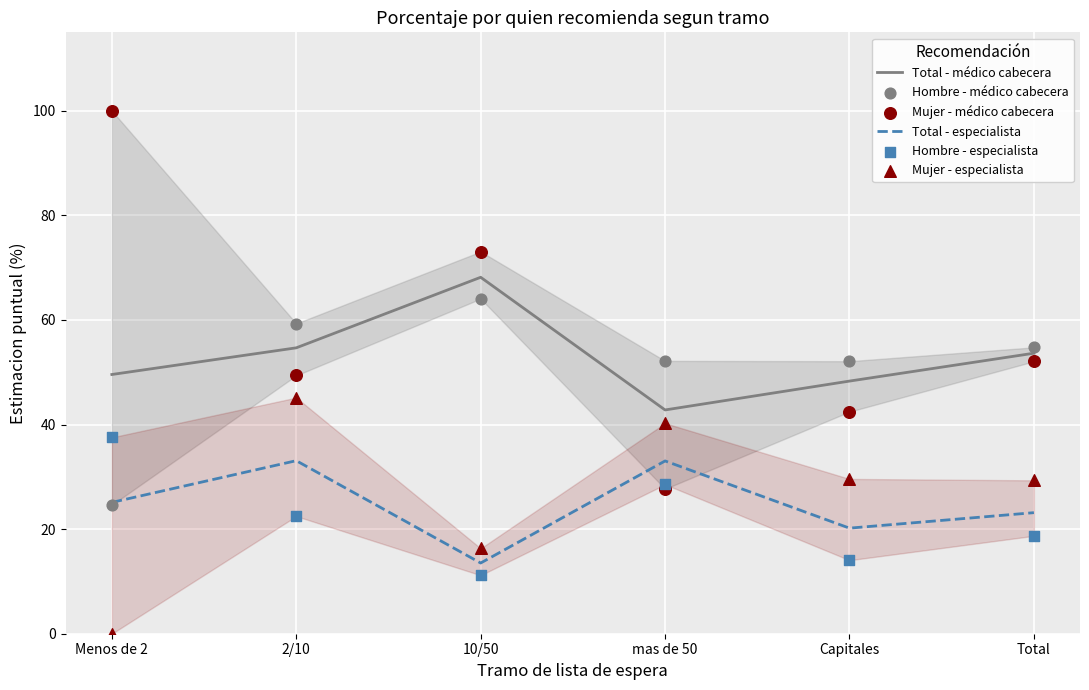

Which series contains the highest Y value?

Mujer - médico cabecera